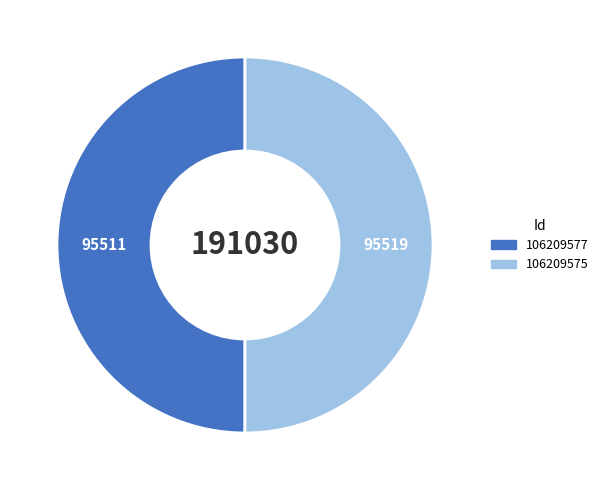

What is the ratio of the value at 106209577 to the value at 106209575?

1.0